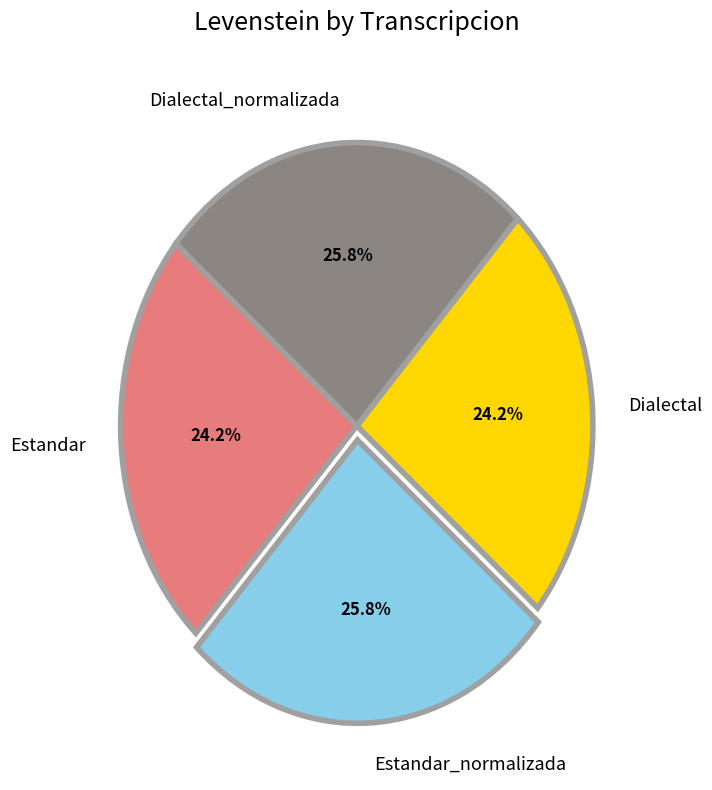

The Estandar_normalizada slice represents 31% of the pie. True or false?

False